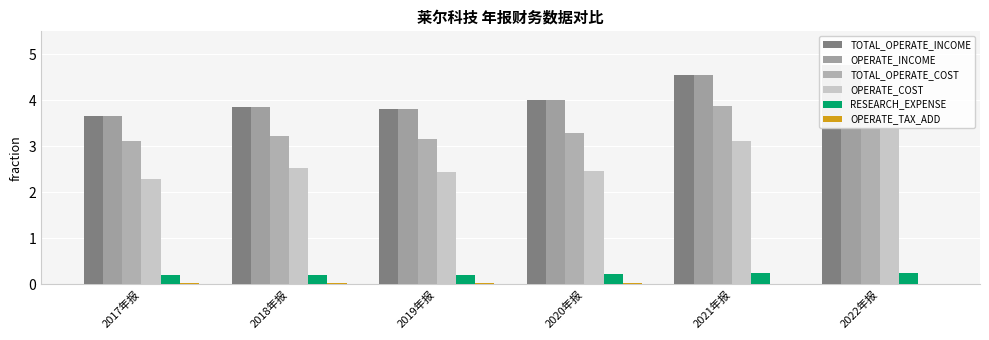

How many groups of bars are there?

6